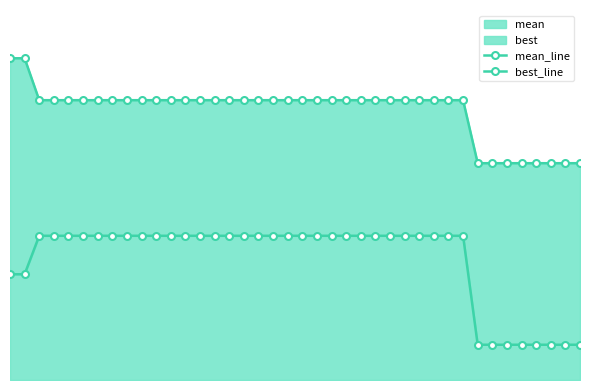

Reading left to right, transcribe all the data shown in this chart.

mean_line: 2.9	2.9	2.6	2.6	2.6	2.6	2.6	2.6	2.6	2.6	2.6	2.6	2.6	2.6	2.6	2.6	2.6	2.6	2.6	2.6	2.6	2.6	2.6	2.6	2.6	2.6	2.6	2.6	2.6	2.6	2.6	2.6	2.0	2.0	2.0	2.0	2.0	2.0	2.0	2.0
best_line: 1.0	1.0	1.3	1.3	1.3	1.3	1.3	1.3	1.3	1.3	1.3	1.3	1.3	1.3	1.3	1.3	1.3	1.3	1.3	1.3	1.3	1.3	1.3	1.3	1.3	1.3	1.3	1.3	1.3	1.3	1.3	1.3	0.3	0.3	0.3	0.3	0.3	0.3	0.3	0.3